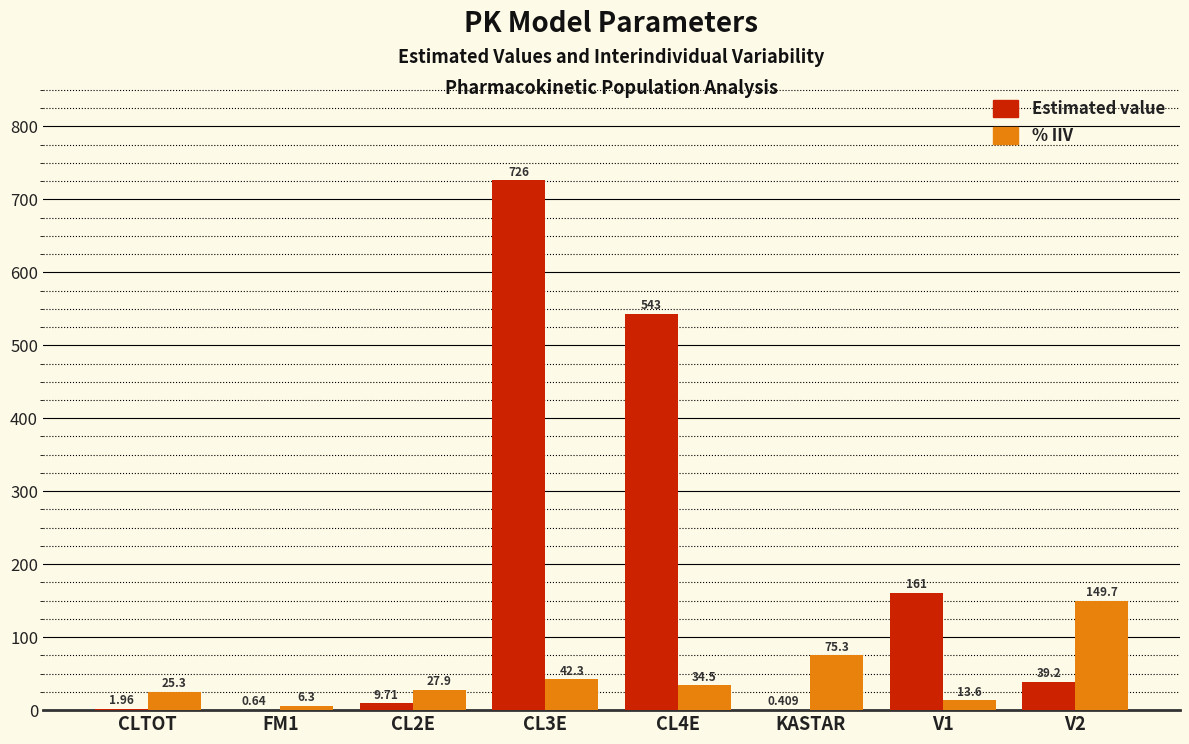

Between CL3E and V2, which series saw the biggest shift?

Estimated value